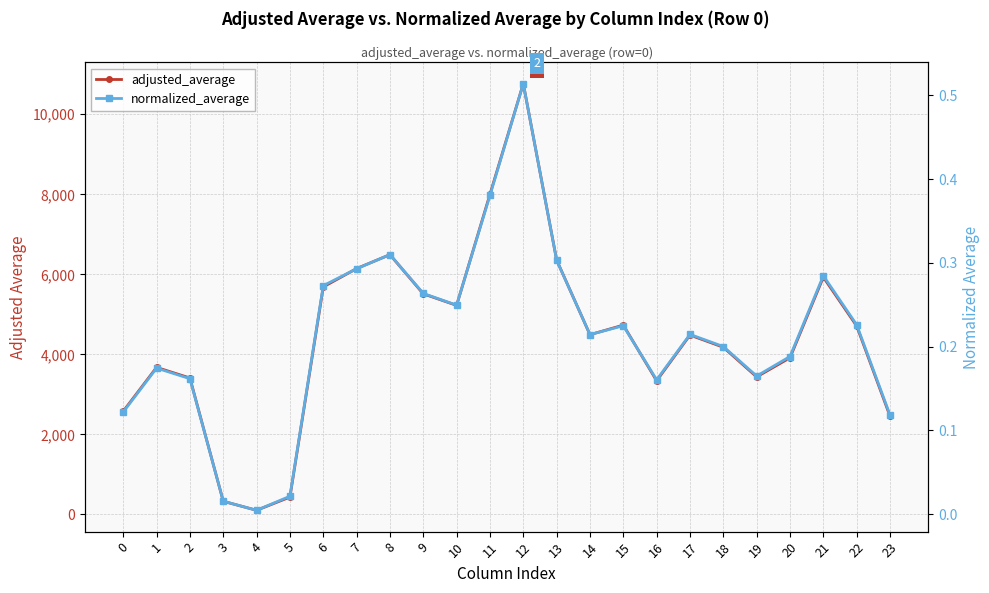

What is the difference between the highest and lowest values at 4?

104.2